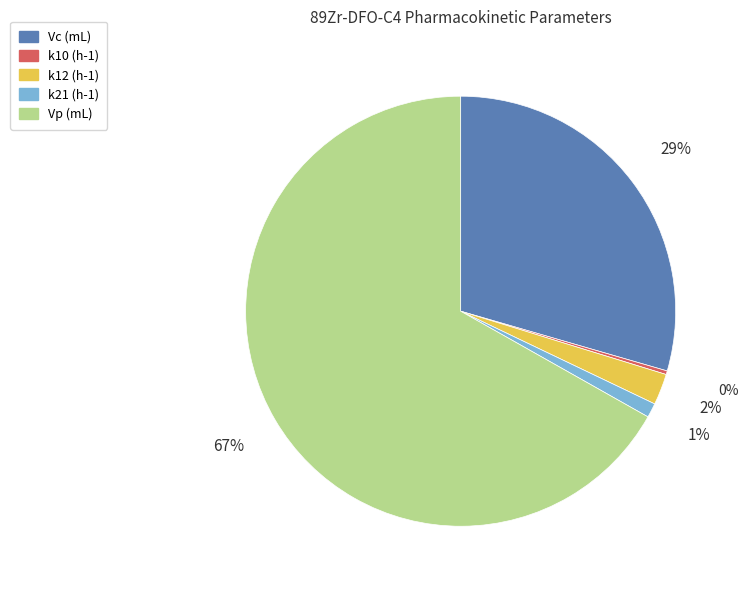

What is the largest slice in the pie chart?

Vp (mL)